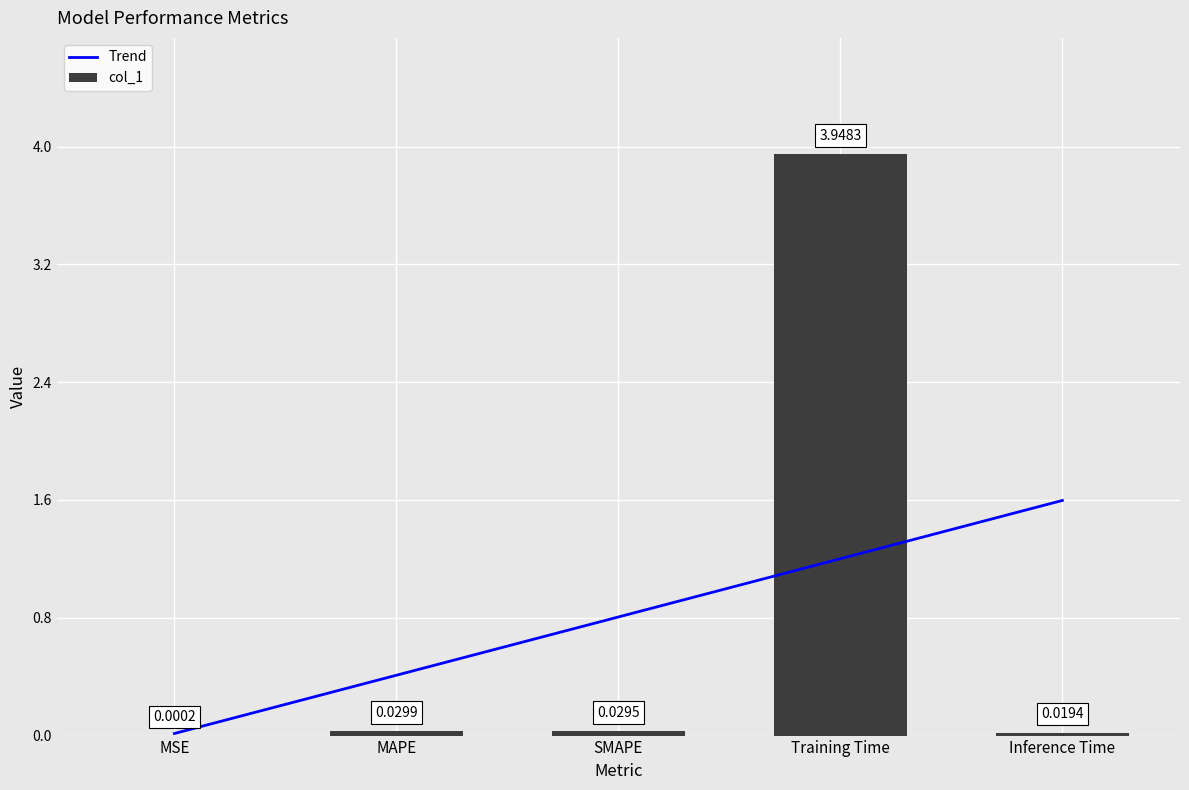

Rank the categories by value from lowest to highest.

MSE, Inference Time, SMAPE, MAPE, Training Time